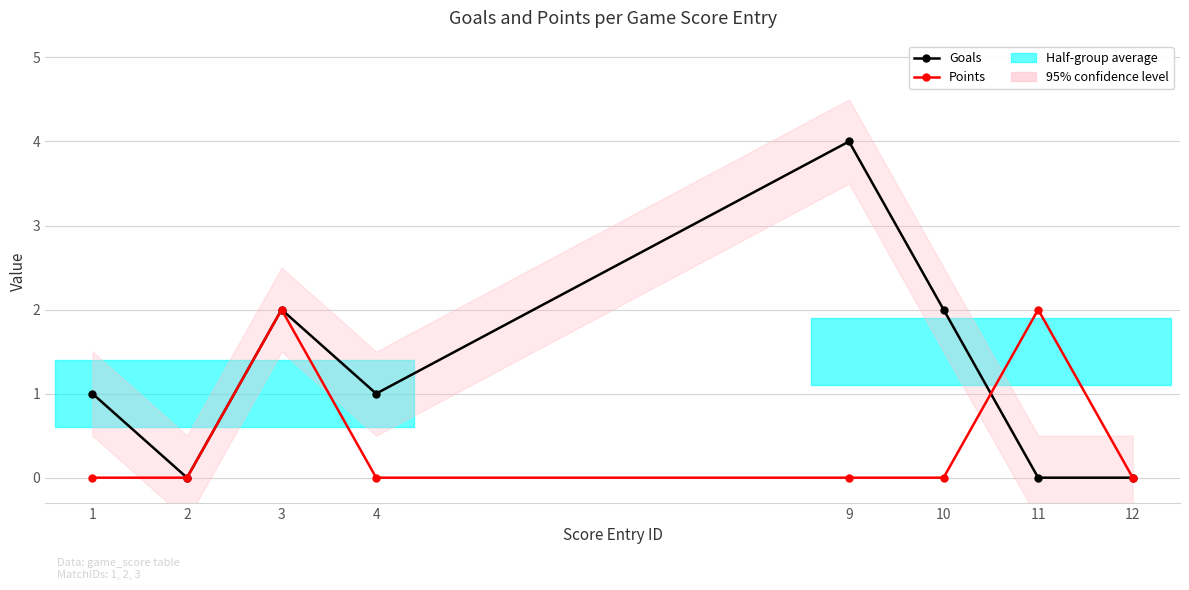

At 4, list the series in order from smallest to largest.

Points, Goals